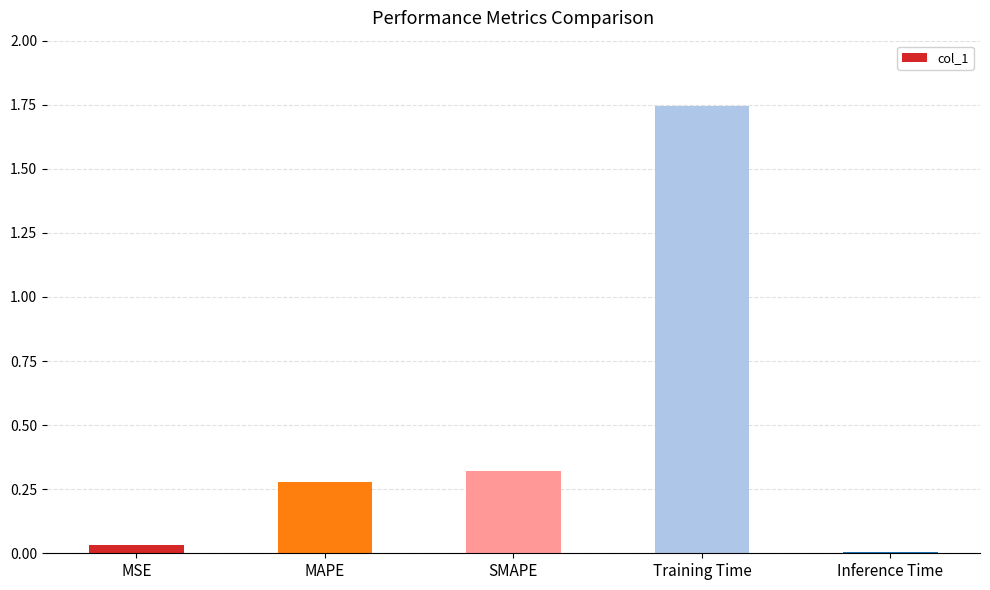

What is the label of the 3rd bar from the right?

SMAPE